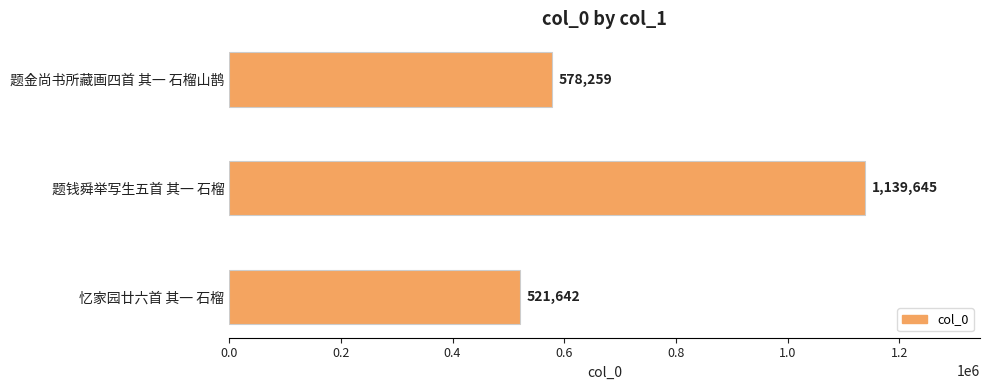

Between 题金尚书所藏画四首 其一 石榴山鹊 and 题钱舜举写生五首 其一 石榴, which is larger?

题钱舜举写生五首 其一 石榴